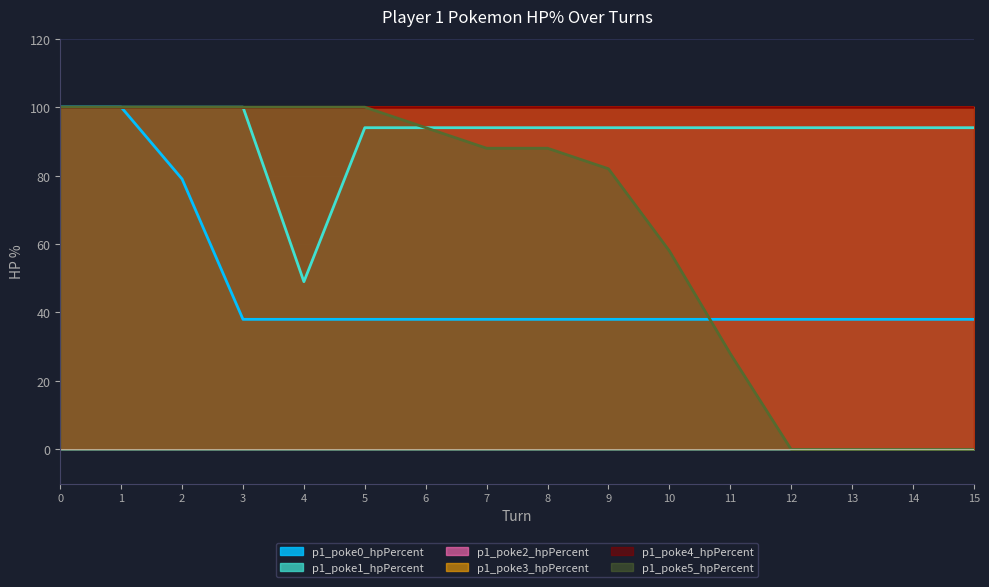

What is the maximum value for p1_poke1_hpPercent?

100